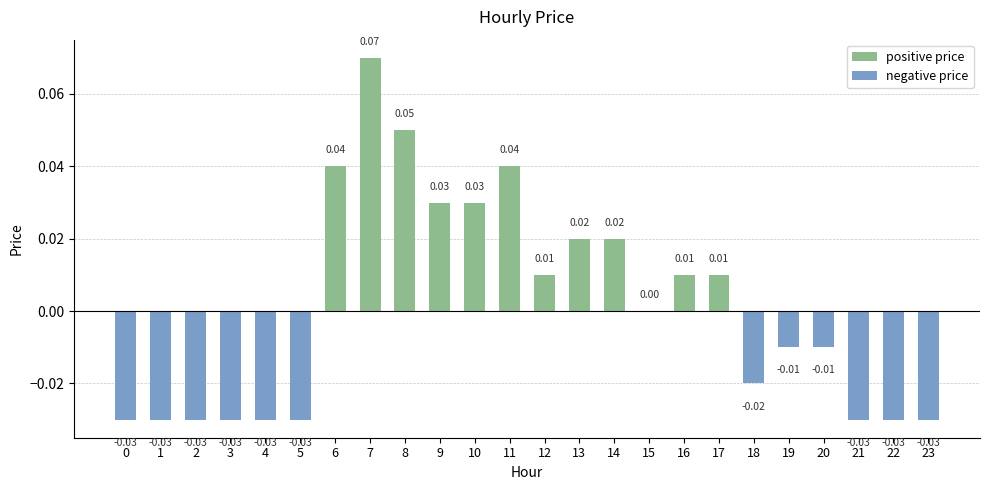

List the series in order of their overall mean, lowest first.

negative price, positive price